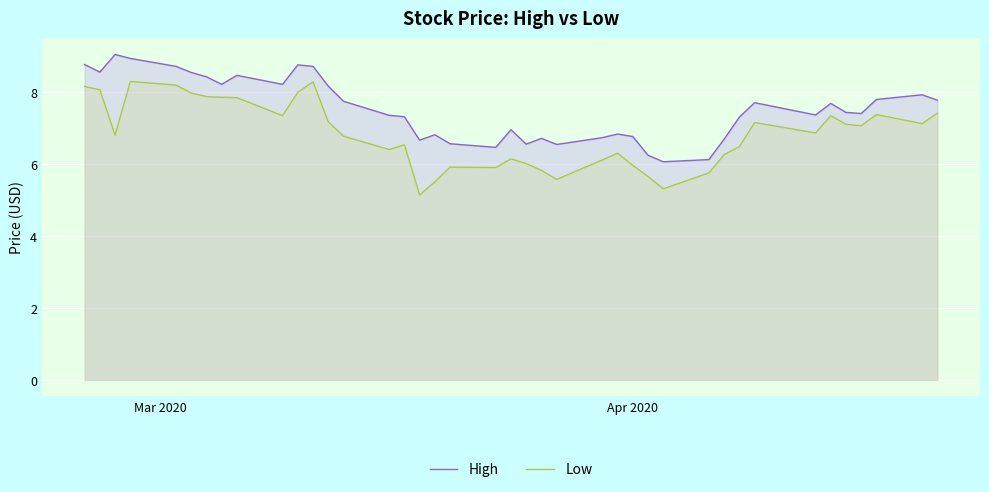

What is the difference between the maximum and minimum values in the High series?

3.0